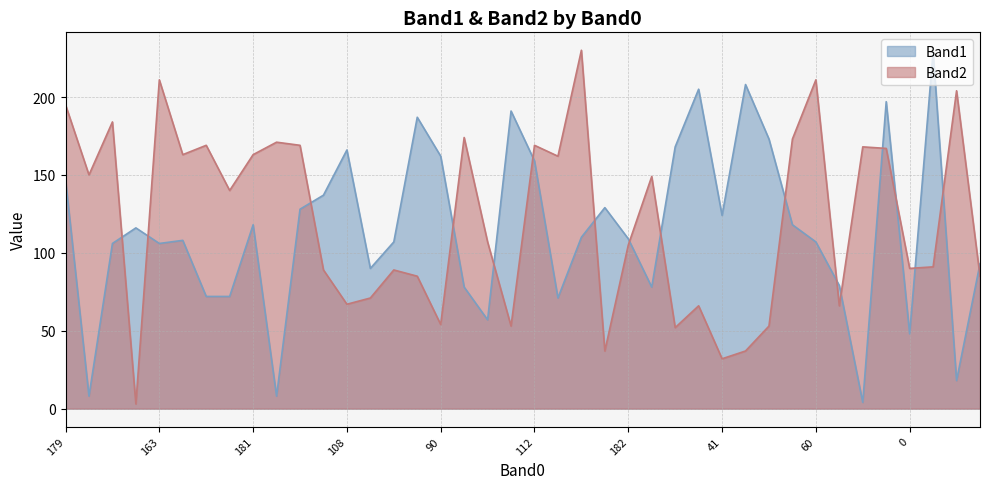

Which series has the largest total across all categories?

Band2